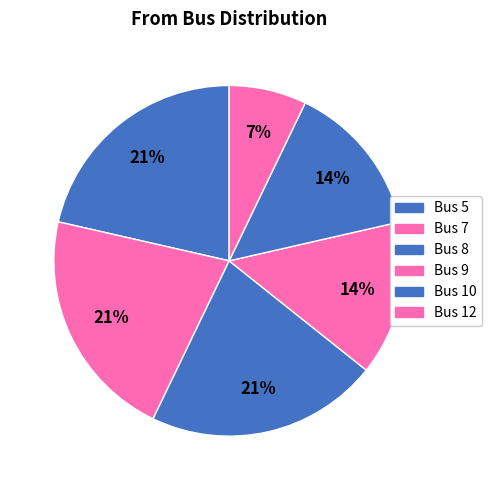

How many segments does this pie chart have?

6